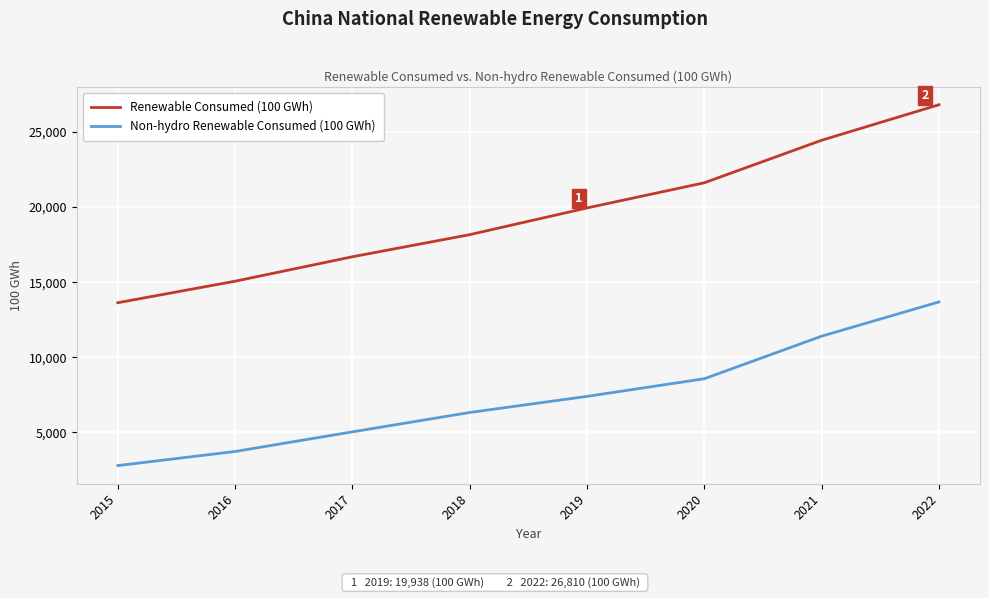

Rank the series by their maximum value, from lowest to highest.

Non-hydro Renewable Consumed (100 GWh), Renewable Consumed (100 GWh)